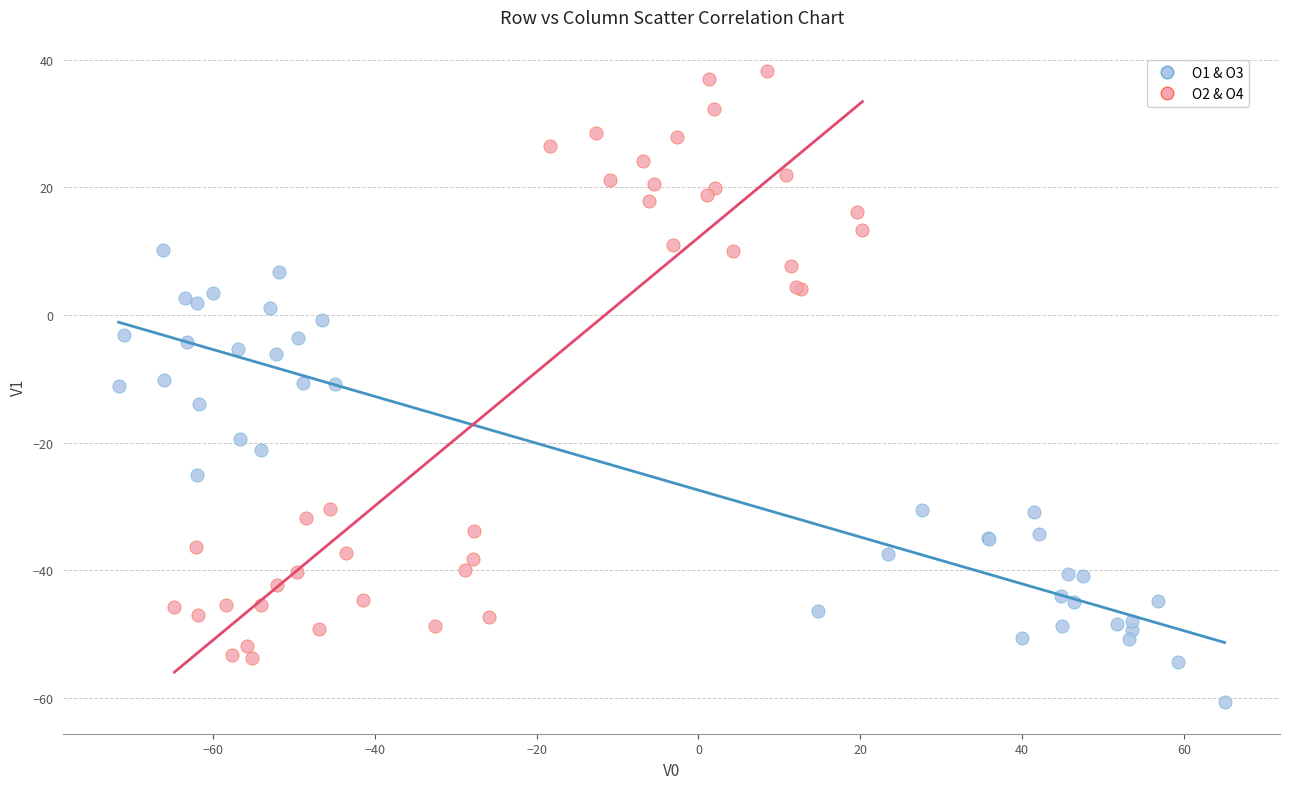

What are all the series names shown in the legend?

O1 & O3, O2 & O4